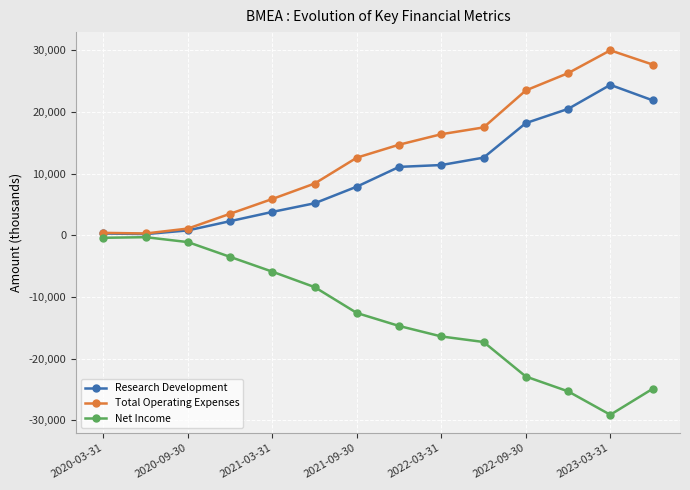

True or false: Net Income and Total Operating Expenses intersect in this chart.

False